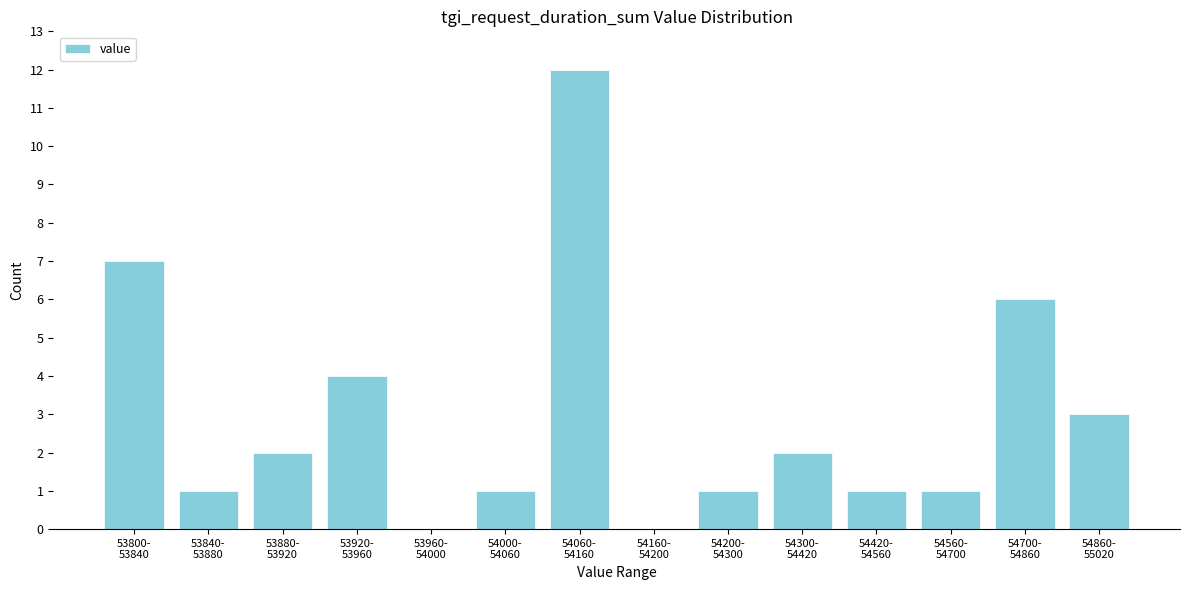

What is the maximum value shown in the chart?

12